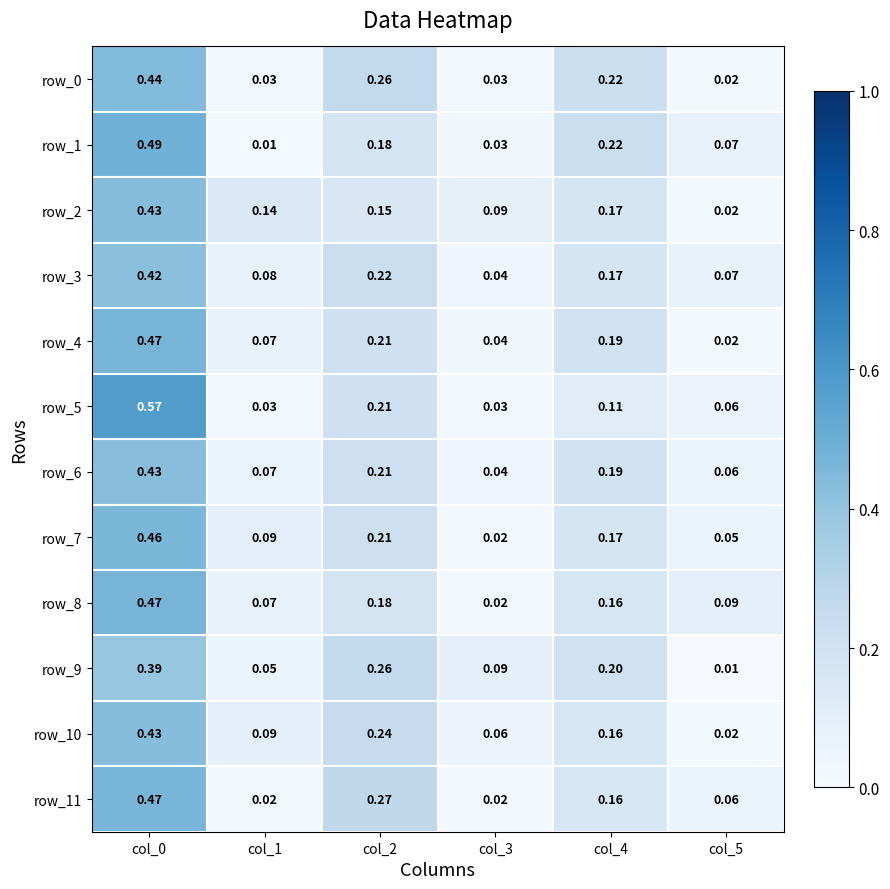

Is the value of row_1 at col_3 greater than the value of row_6 at col_0?

No